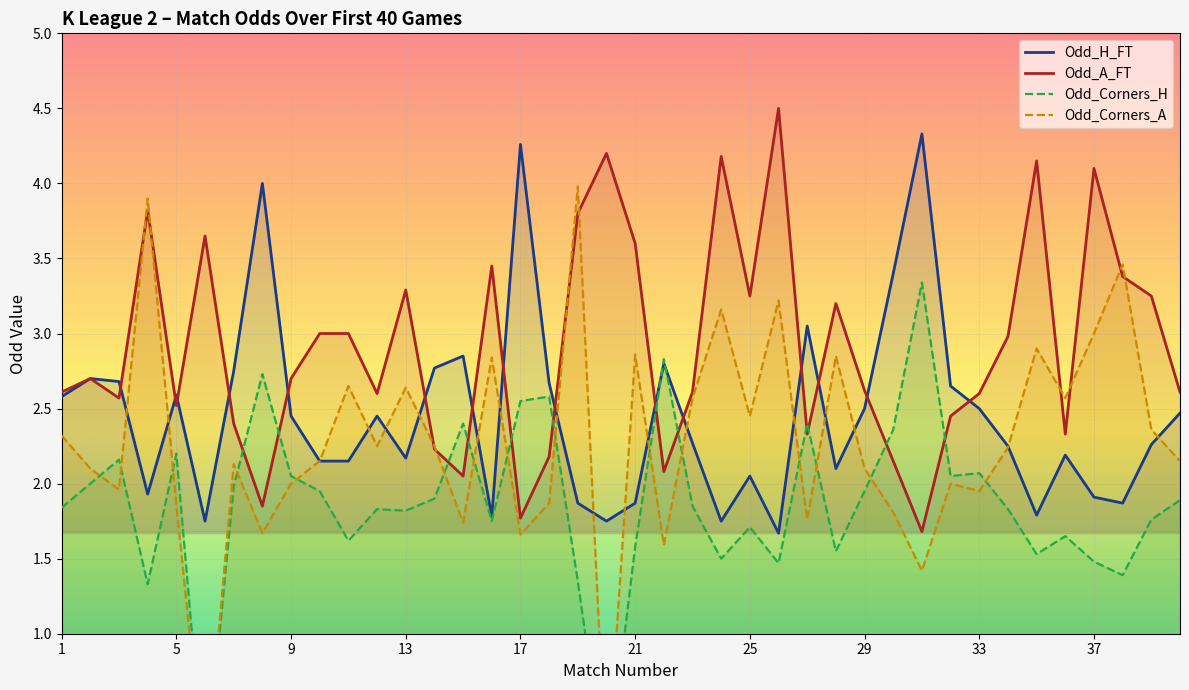

Is this an area chart (filled region under the line)?

No